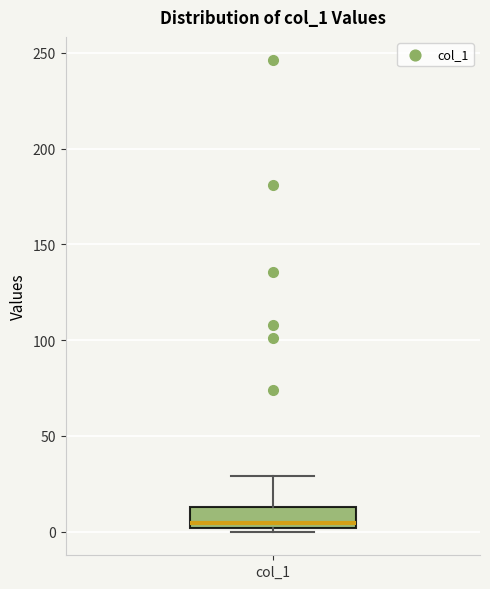

Read this box plot against the y-axis: the position of the median line, the range covered by the box, and the ends of both whiskers. The values are not printed on the chart, so give them approximately, as read against the axis.

median 5, box 0 to 15, whiskers 0 (just below the box's lower edge) to 30